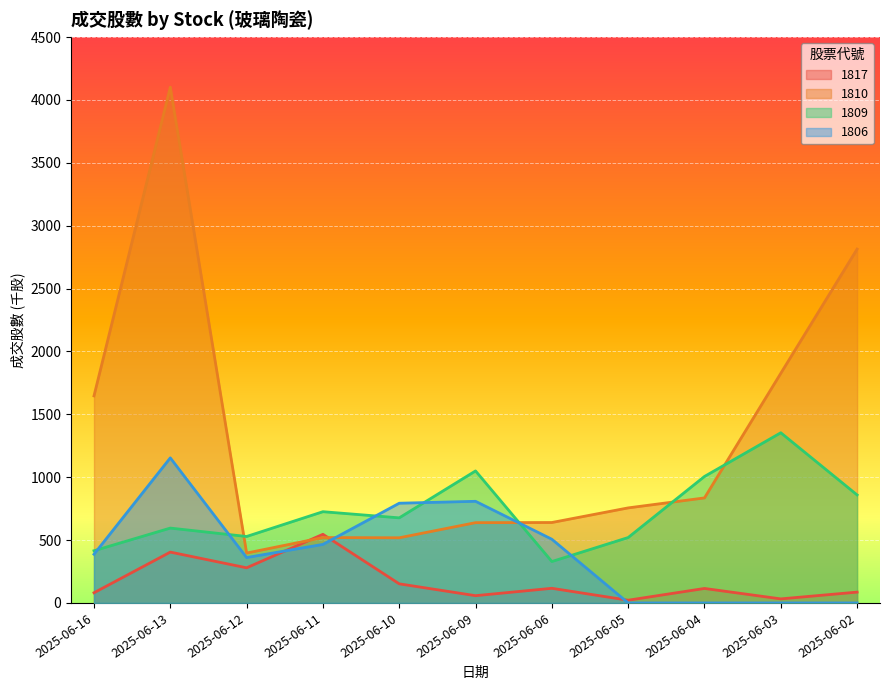

What is the value of the 1809 point at the 6th from the left?

1049.8